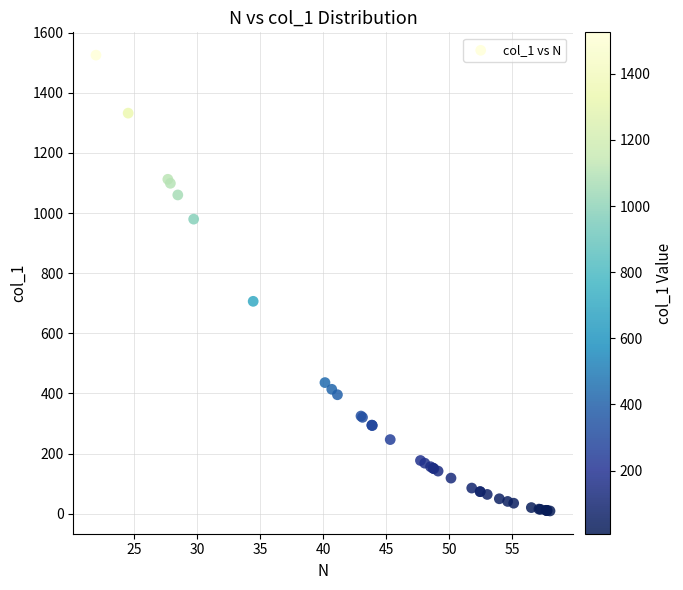

What Y value in the scatter plot is closest to 767?

706.3